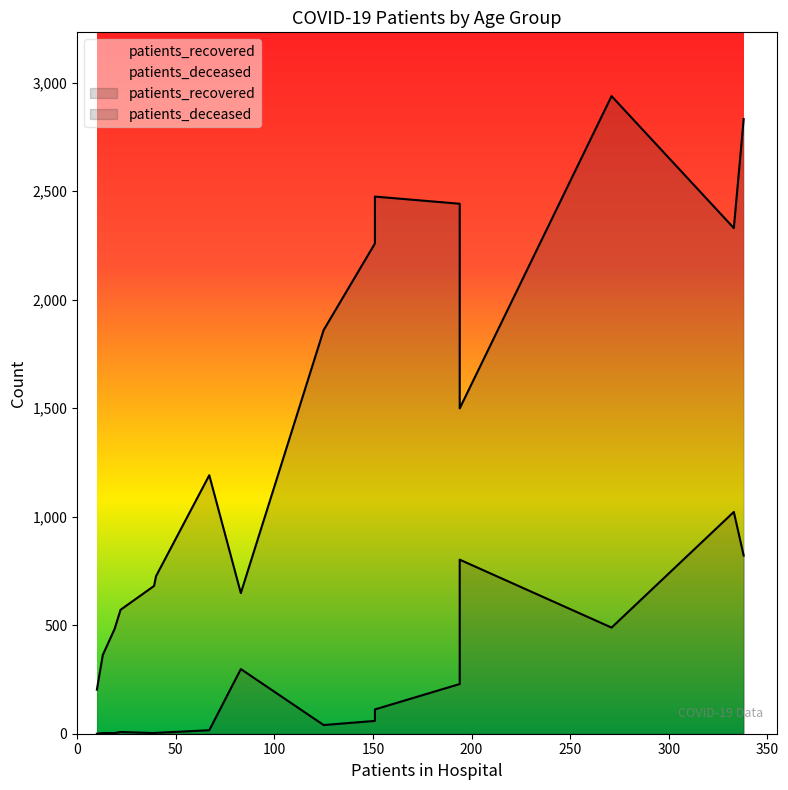

At 70 - 74, list the series in order from smallest to largest.

patients_deceased, patients_recovered